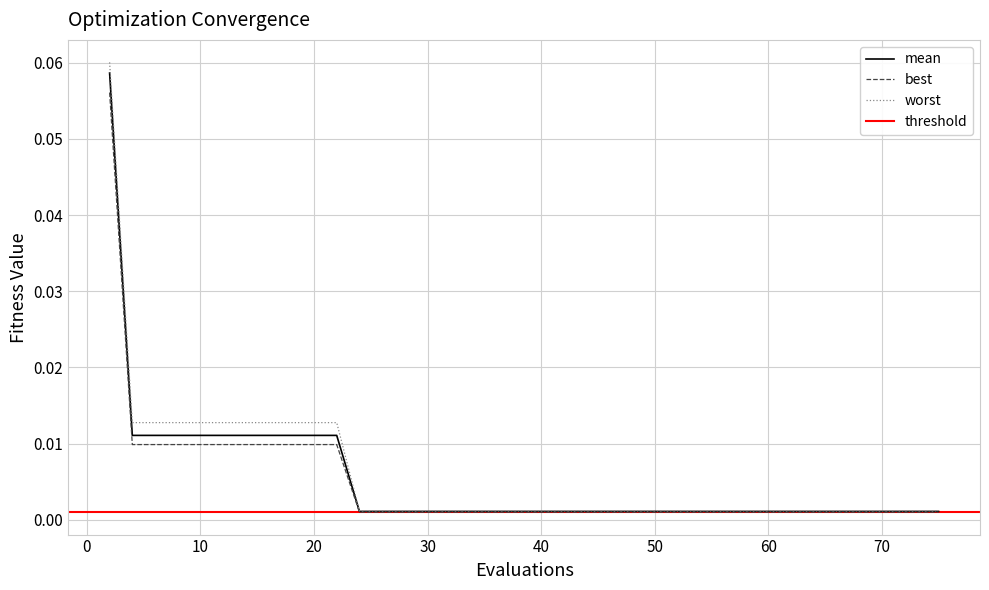

Which has a higher value, 6 or 28?

6